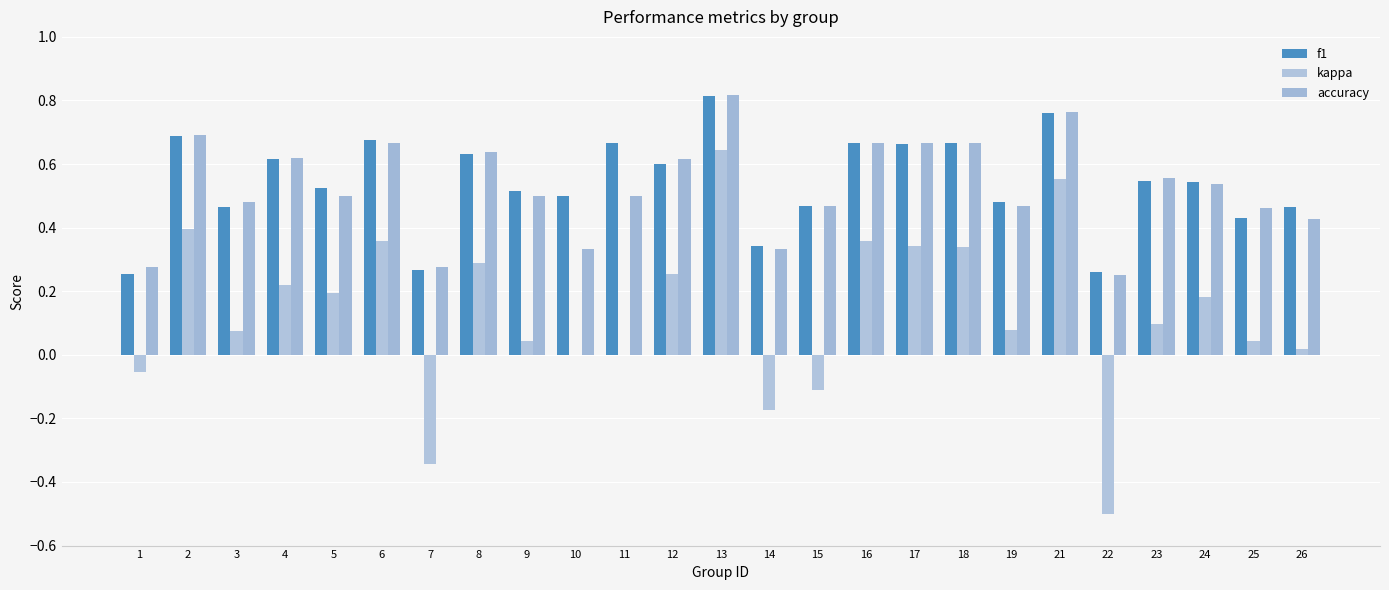

How many distinct data groups are displayed?

3